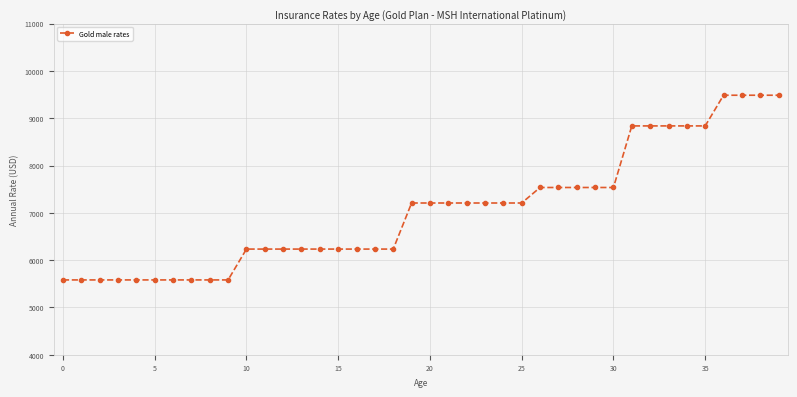

How many distinct data groups are displayed?

1